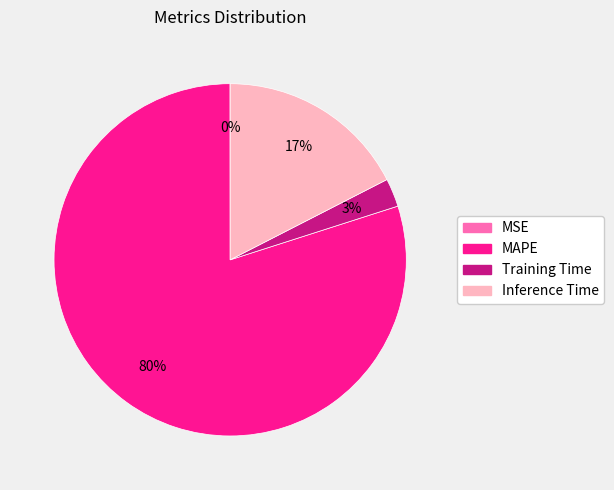

To the nearest percent, what is the difference between the Training Time and MAPE slice percentages?

77%